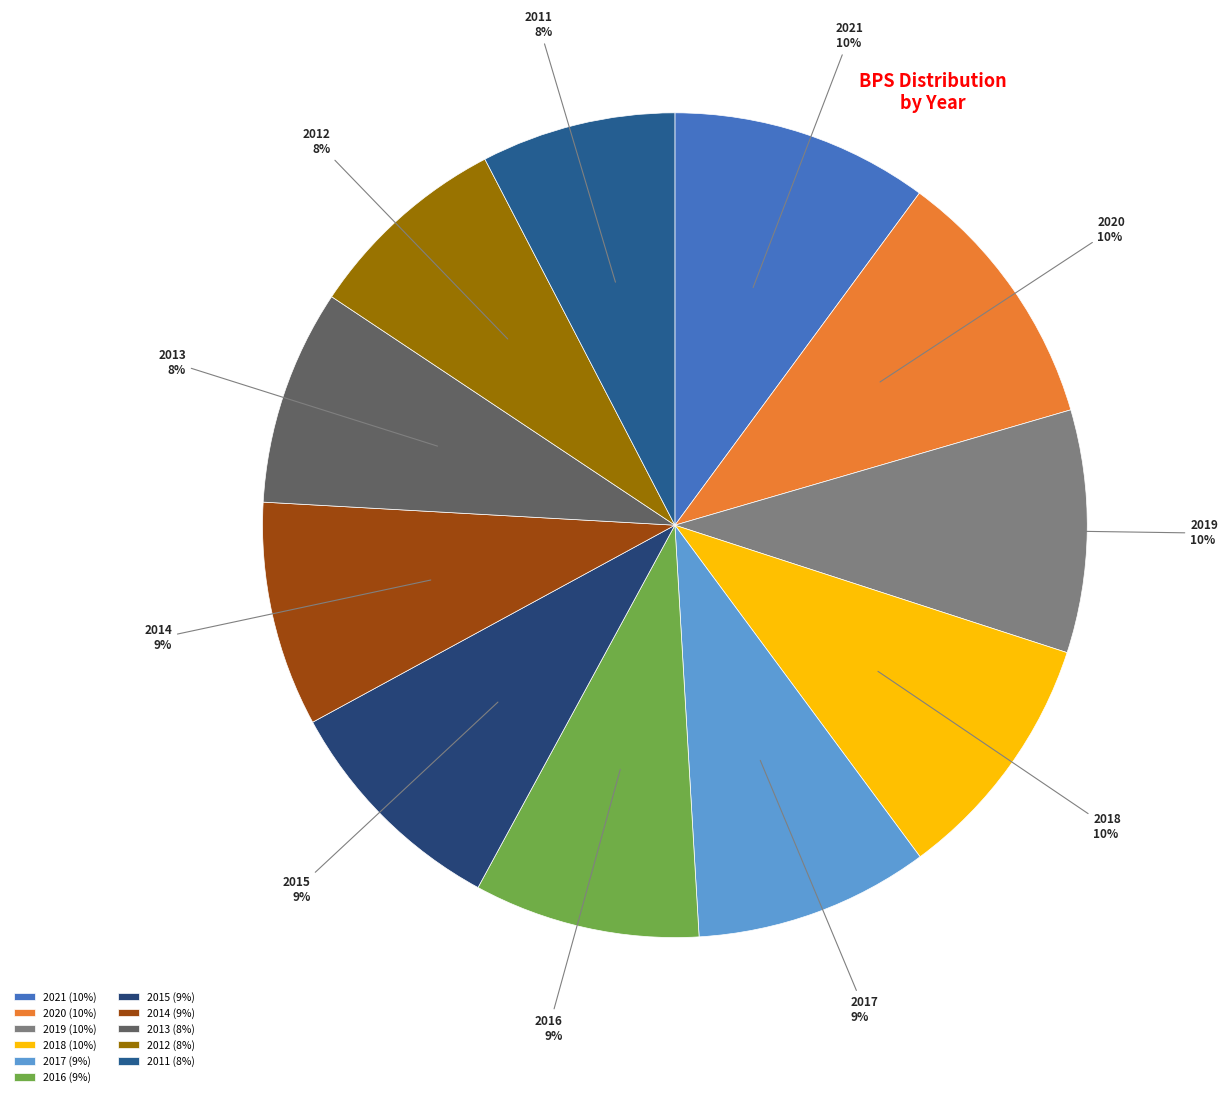

How many slices are in this pie chart?

11